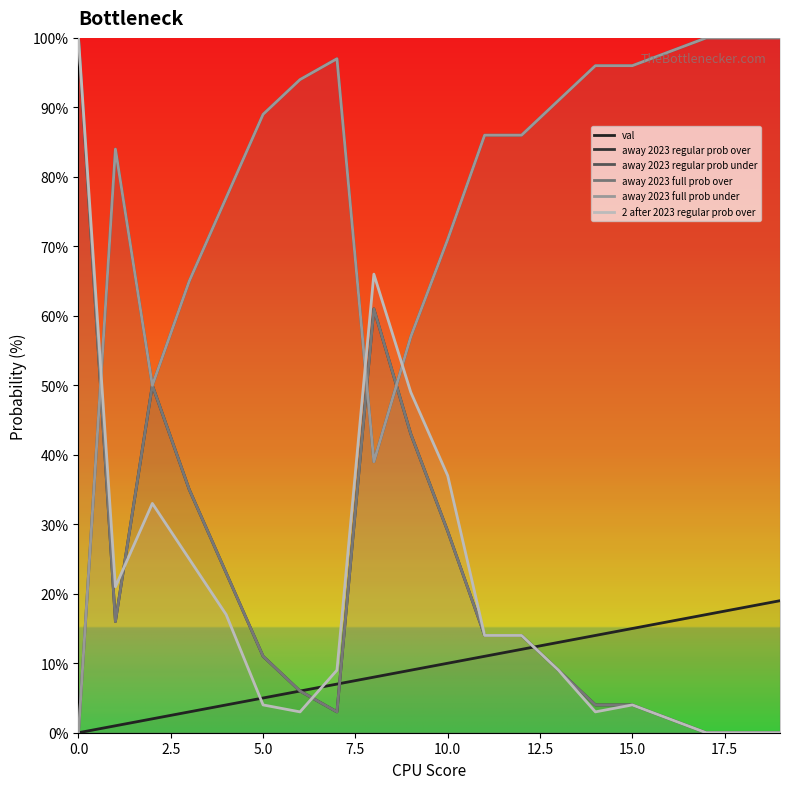

What is the average value of the val series?

10